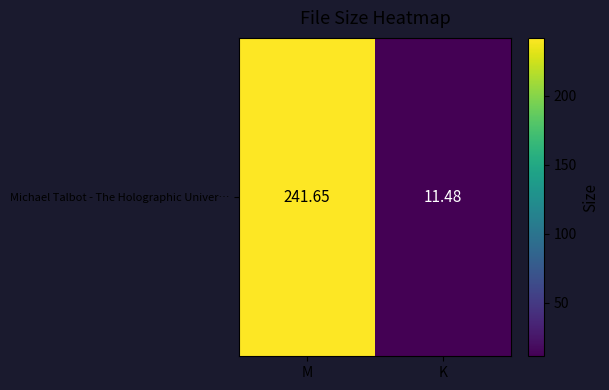

At which label is the value closest to 126?

K